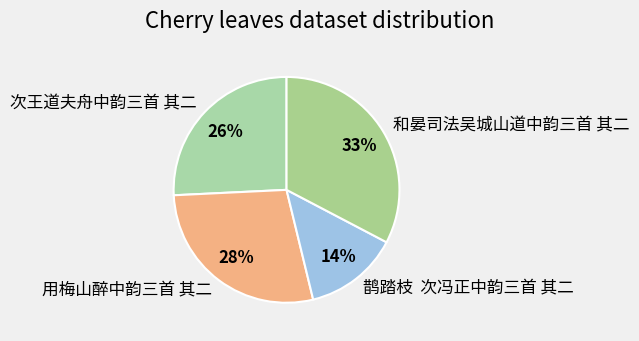

Is it true that 和晏司法吴城山道中韵三首 其二 is 46% of the pie?

False